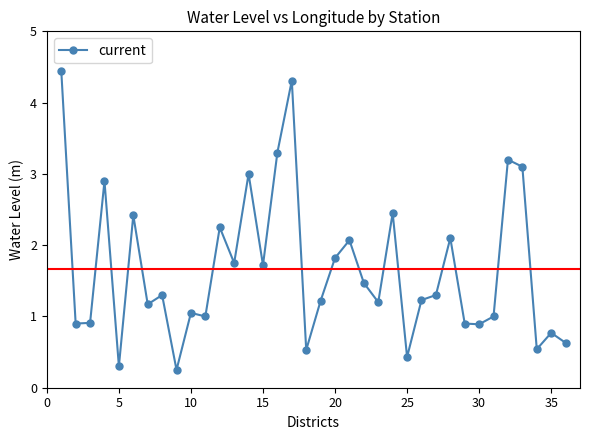

What is the value of the 32nd point from the left?

3.2